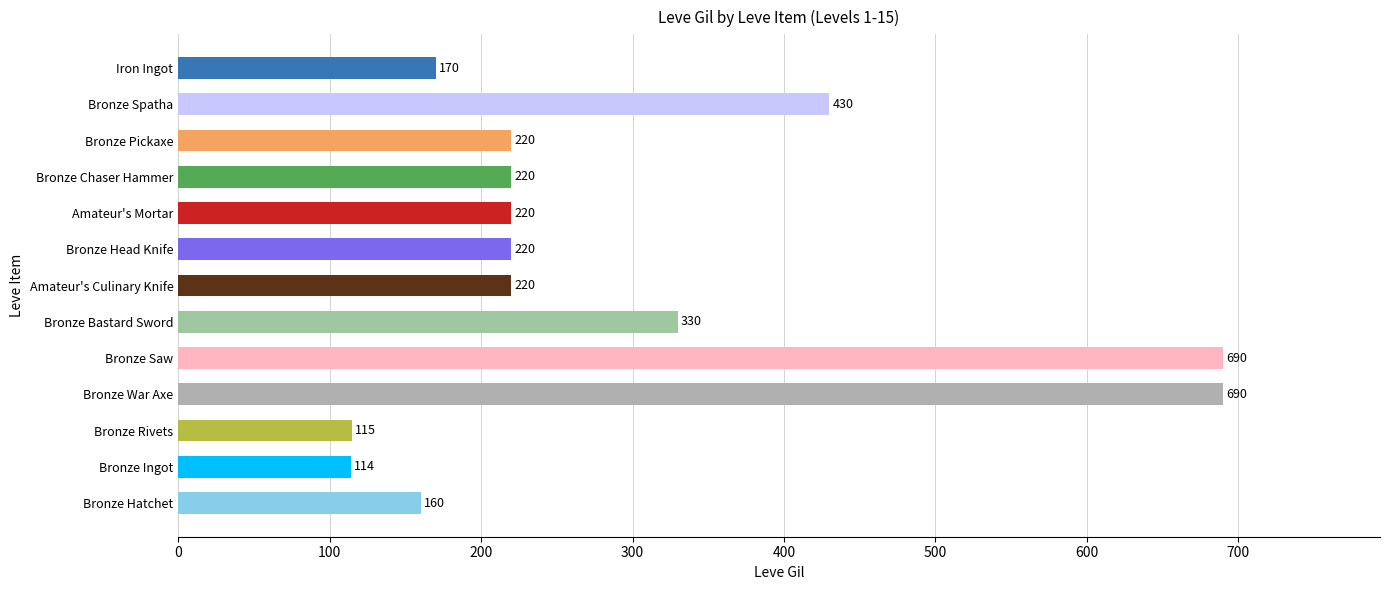

Is it true that the value at Bronze War Axe is 280?

False